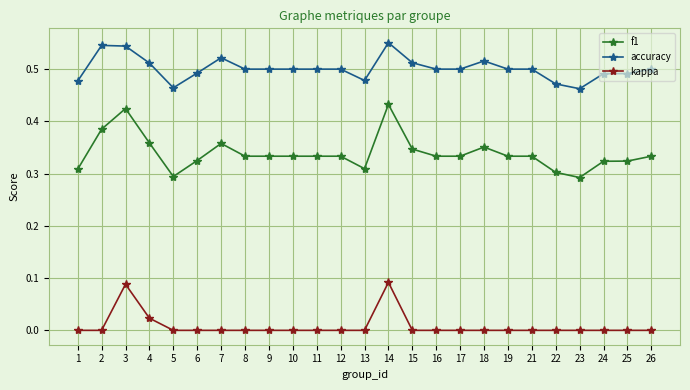

True or false: f1 and kappa cross at least once.

False